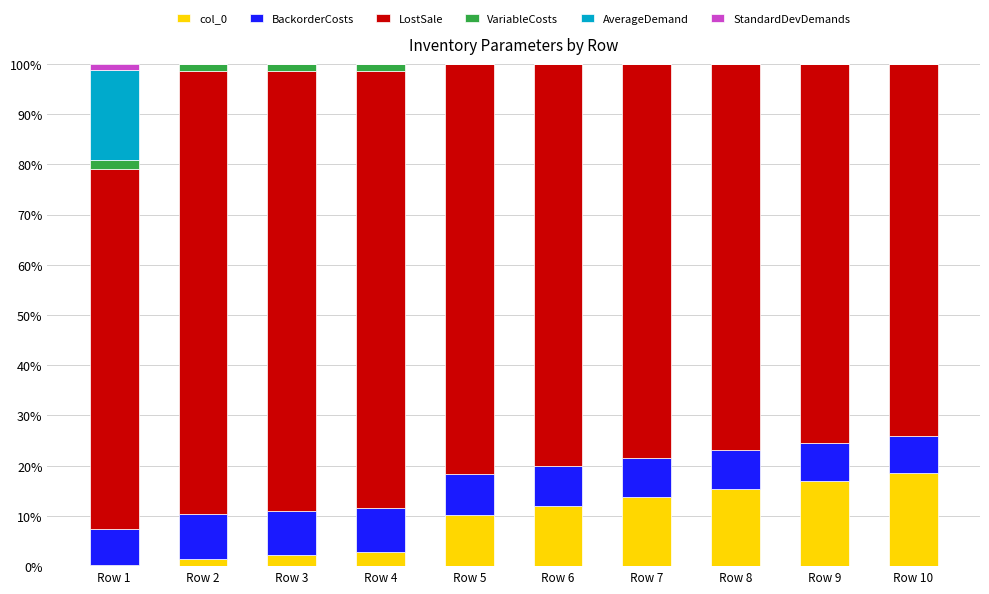

The col_0 series shows 33.3 at Row 10. True or false?

False